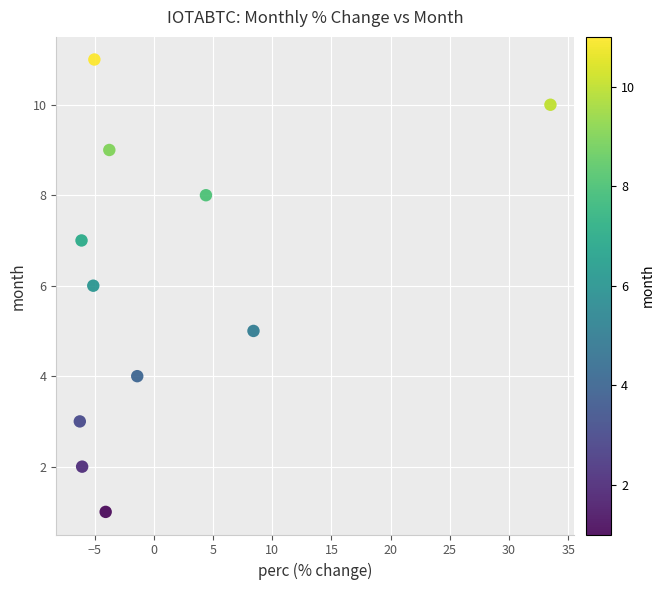

What is the average Y value?

6